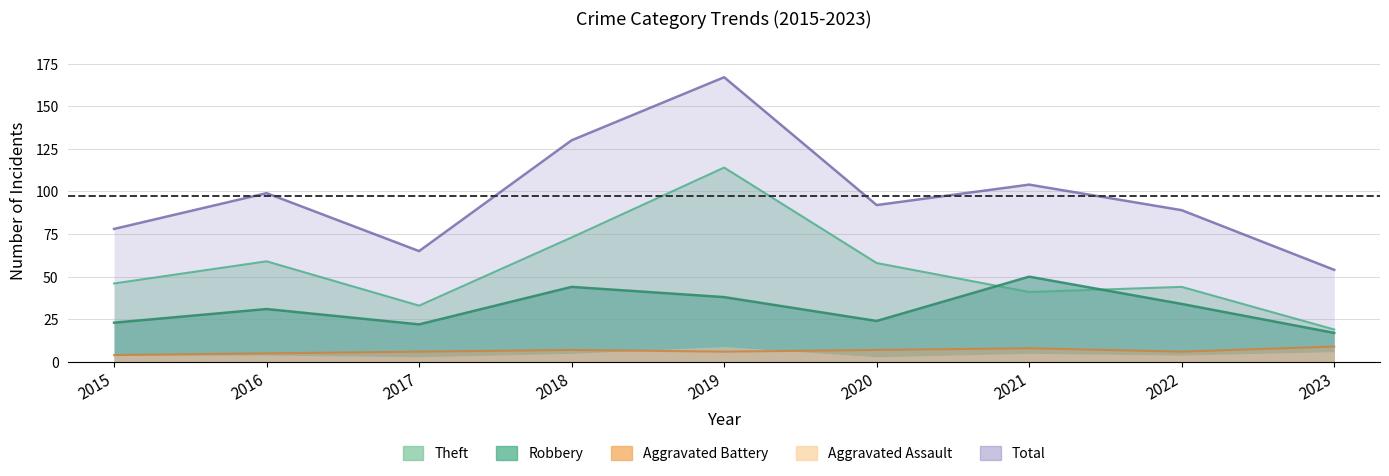

Which series has the largest total across all categories?

Total